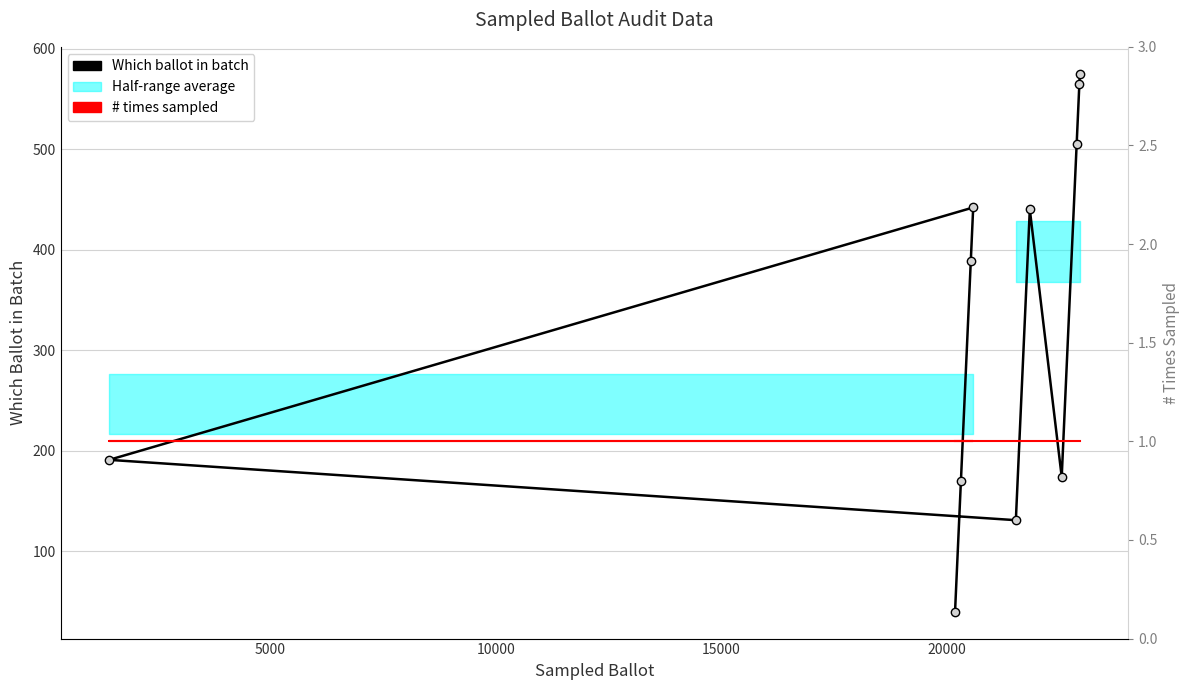

True or false: # times sampled and Which ballot in batch intersect in this chart.

False